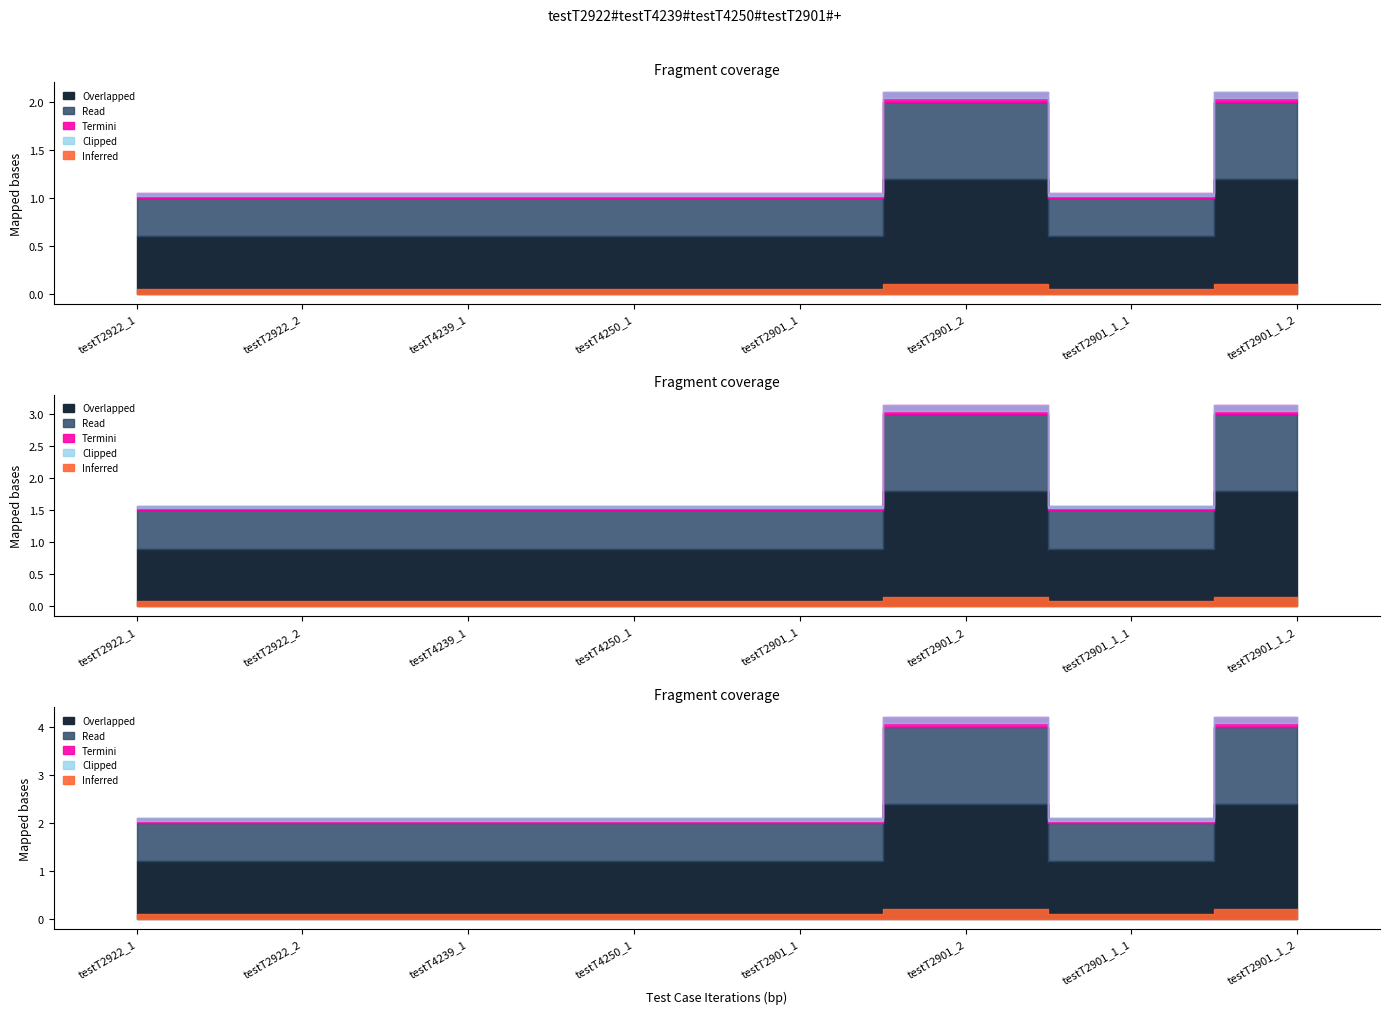

What is the difference between the maximum and minimum values?

1